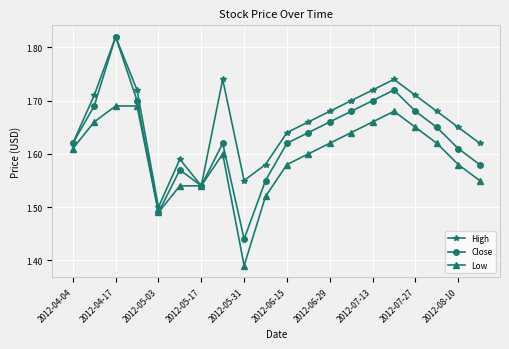

Which series has the widest spread of values?

Close